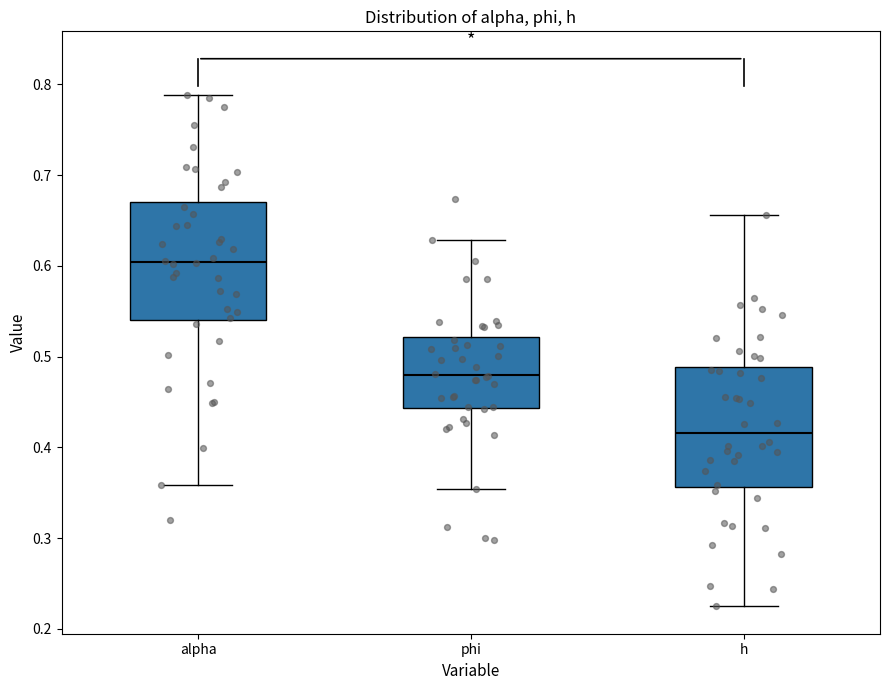

Where does the upper whisker of the box for alpha end on the y-axis? The values are not printed on the chart, so give them approximately, as read against the axis.

0.79